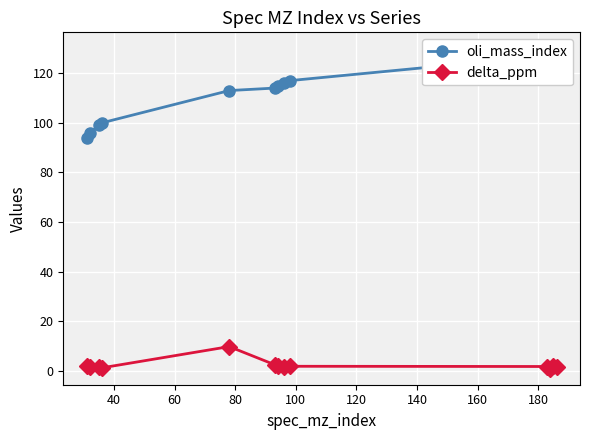

What is the highest value of the delta_ppm series?

9.9